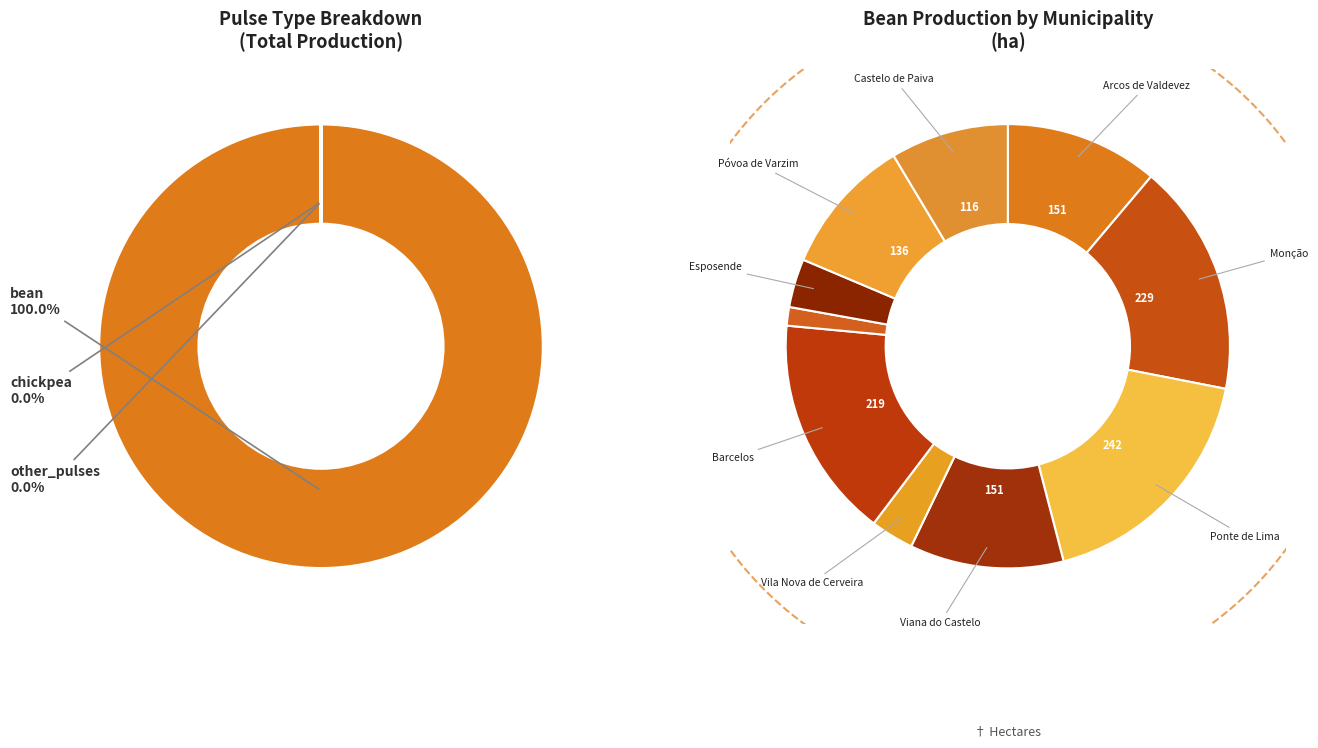

Does any single category account for the majority?

No